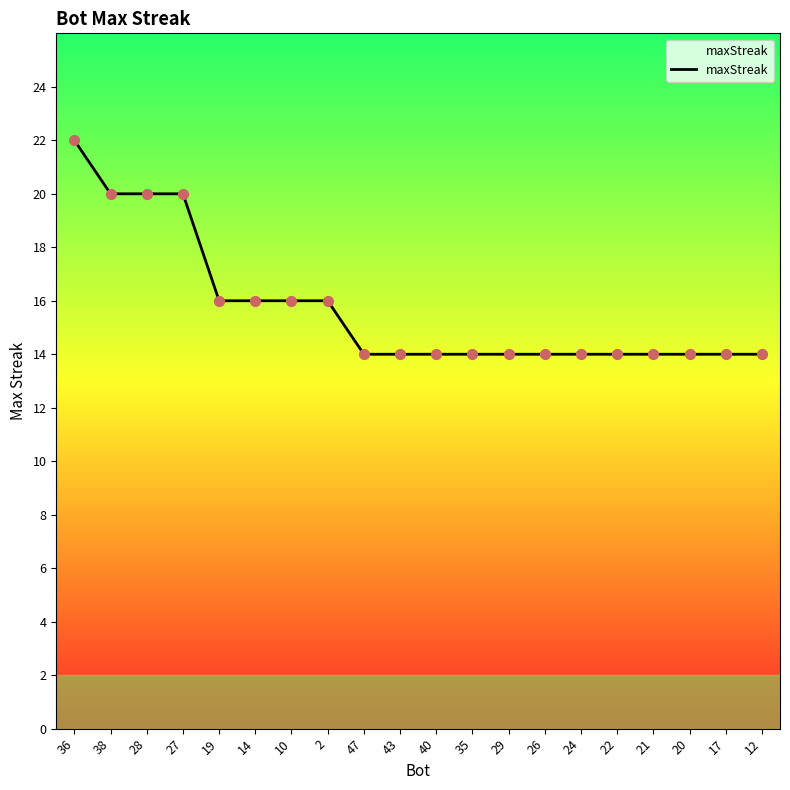

Between 36 and 47, which is larger?

36